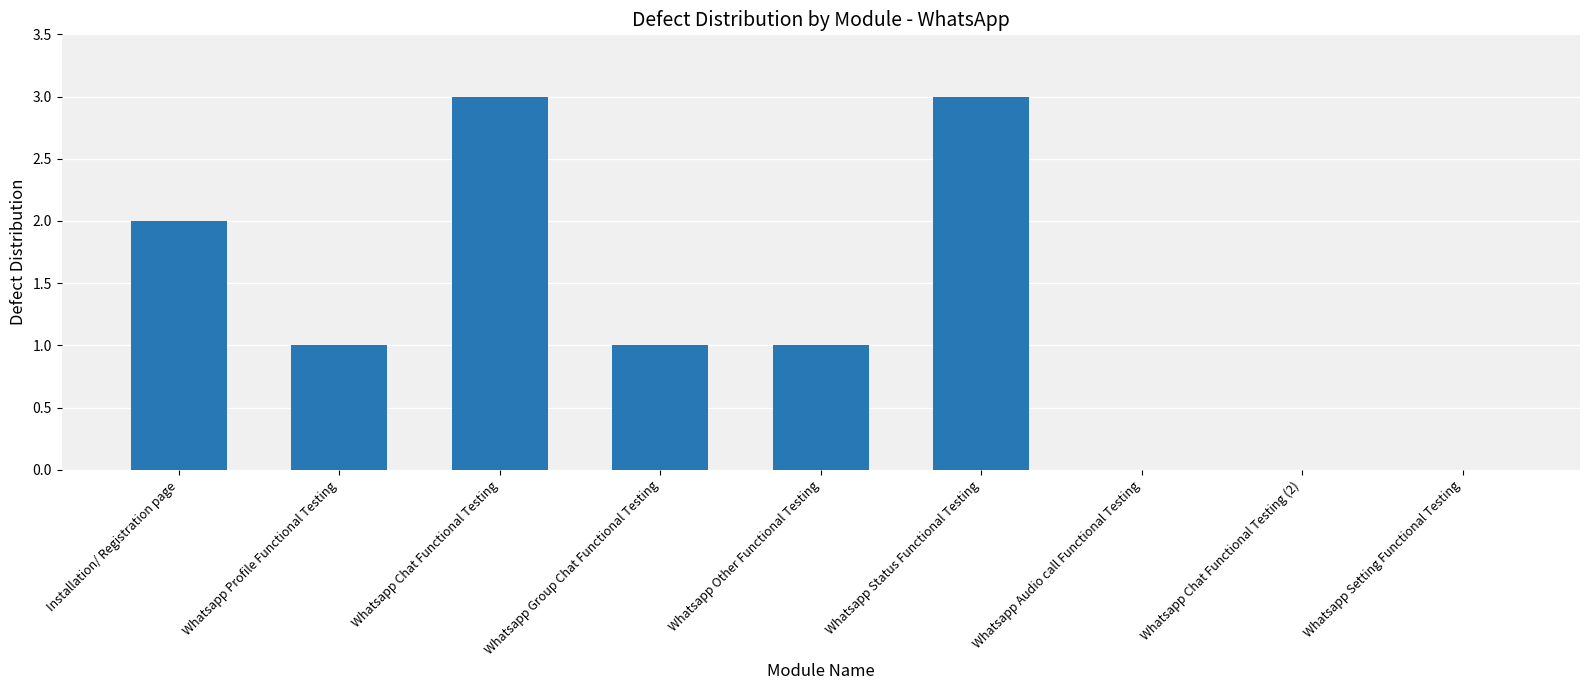

What is the average value?

1